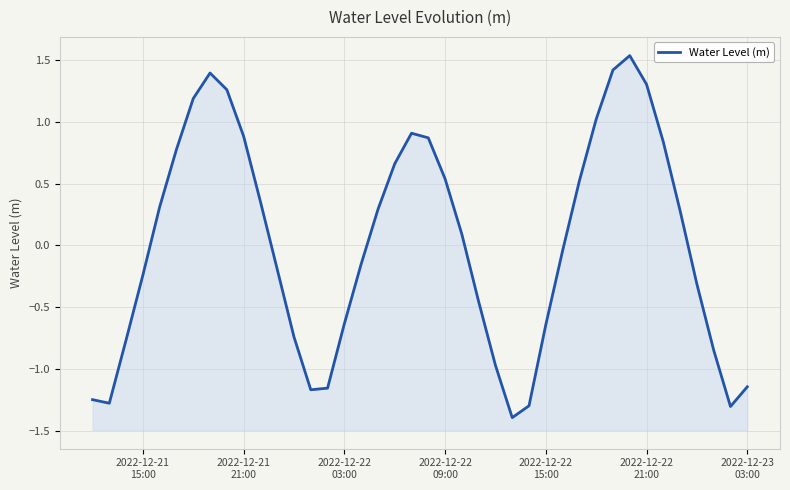

How many positive values are there?

20